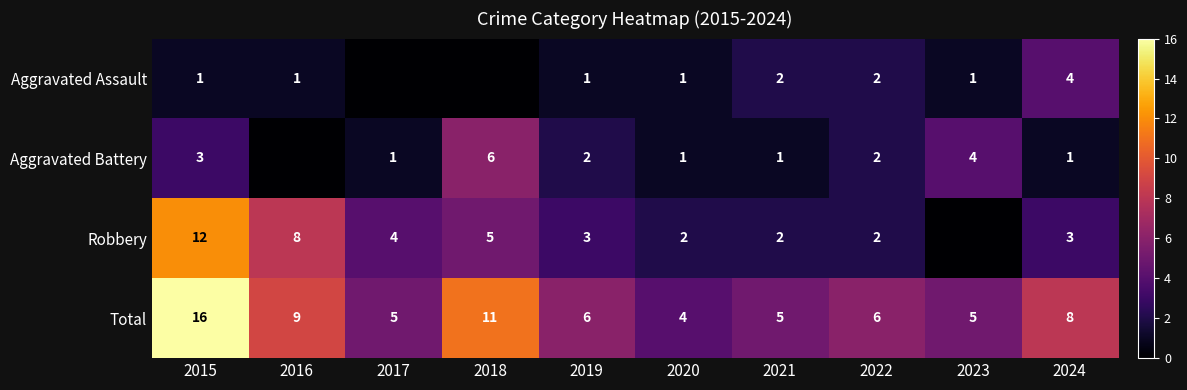

Count the number of data series in this chart.

4